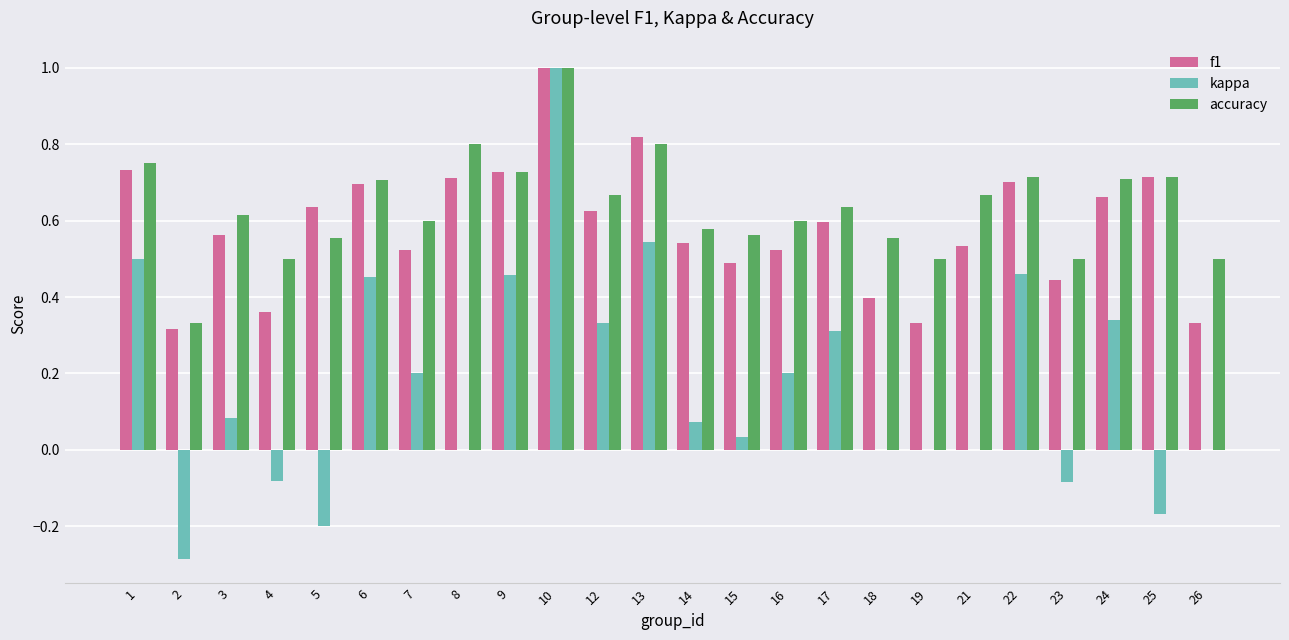

How many f1 values are between 0 and 1?

24